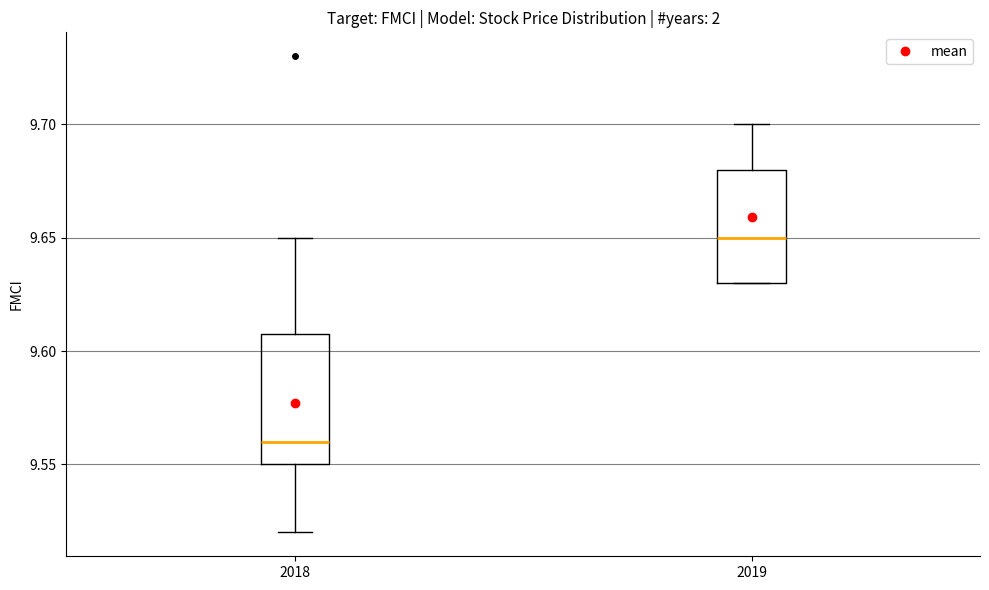

Which box's median line is the highest?

2019